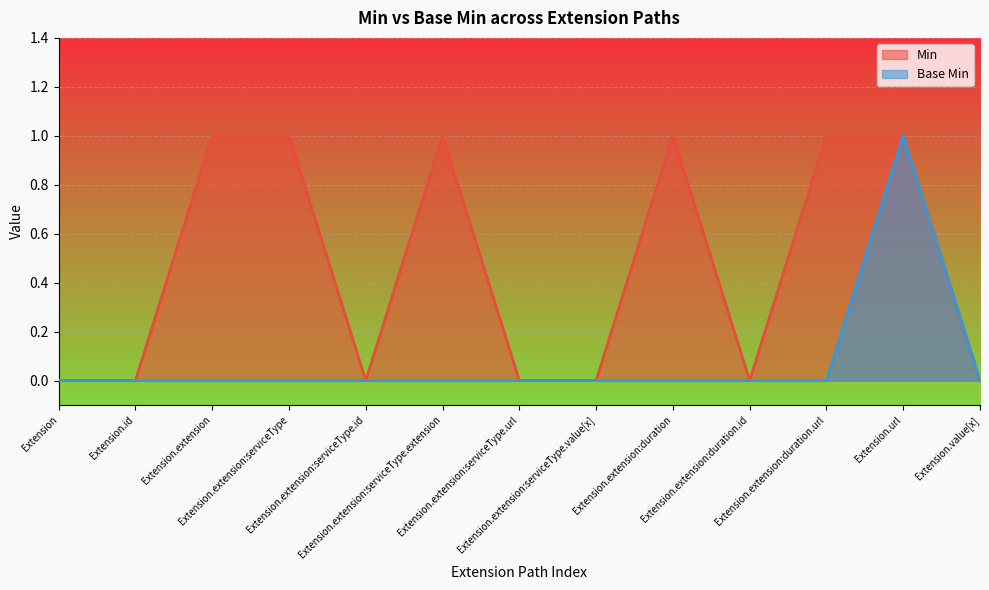

What is the sum of the Base Min values at Extension.url and Extension.extension:duration.id?

1